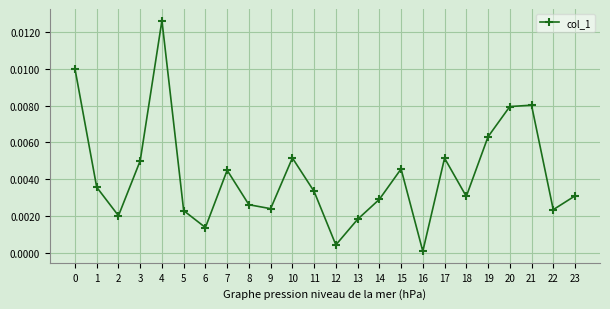

Which category has the lowest value across all series?

16